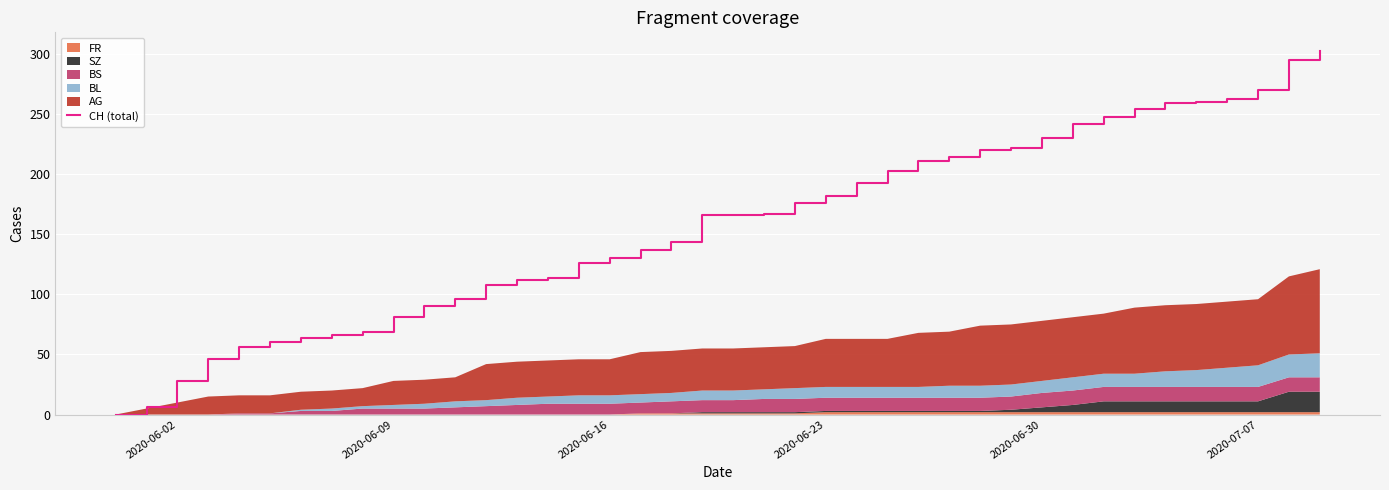

What is the difference between the maximum and minimum values?

303